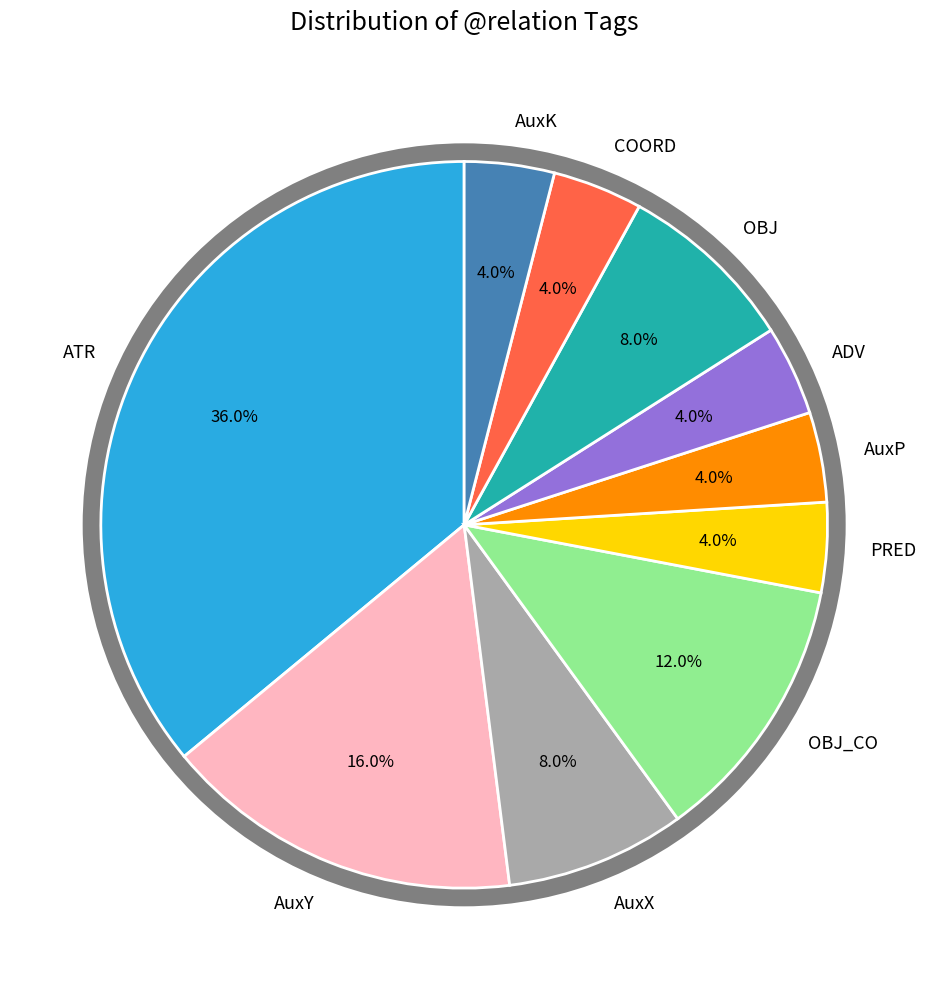

What percentage is the ADV slice, to the nearest percent?

4%